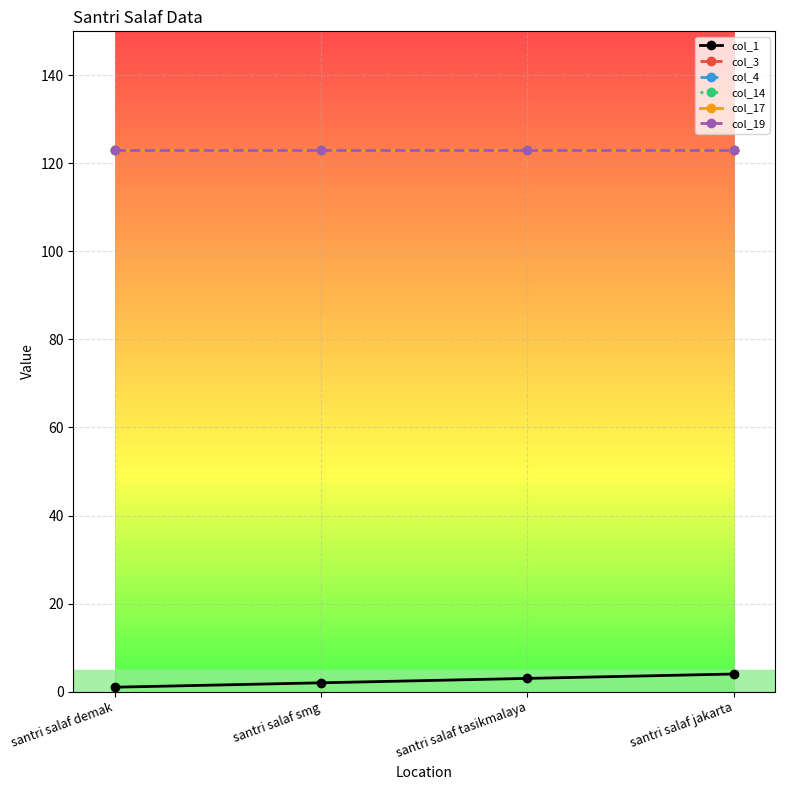

At which category is the sum across all series the highest?

santri salaf jakarta